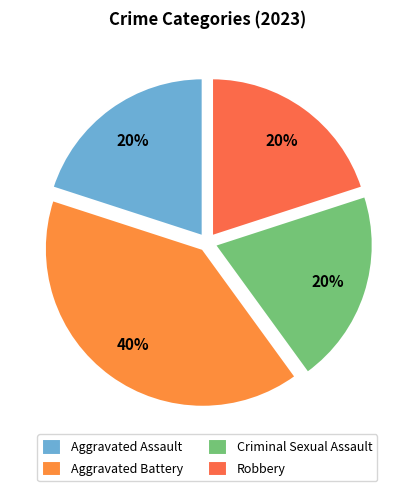

To the nearest percent, what portion does Aggravated Battery represent?

40%